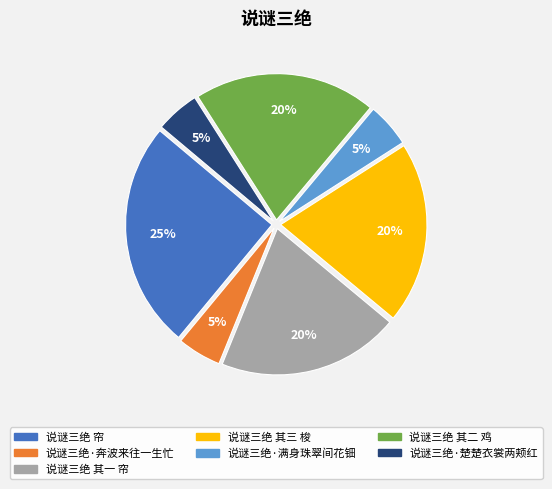

Which slice is the largest?

说谜三绝 帘